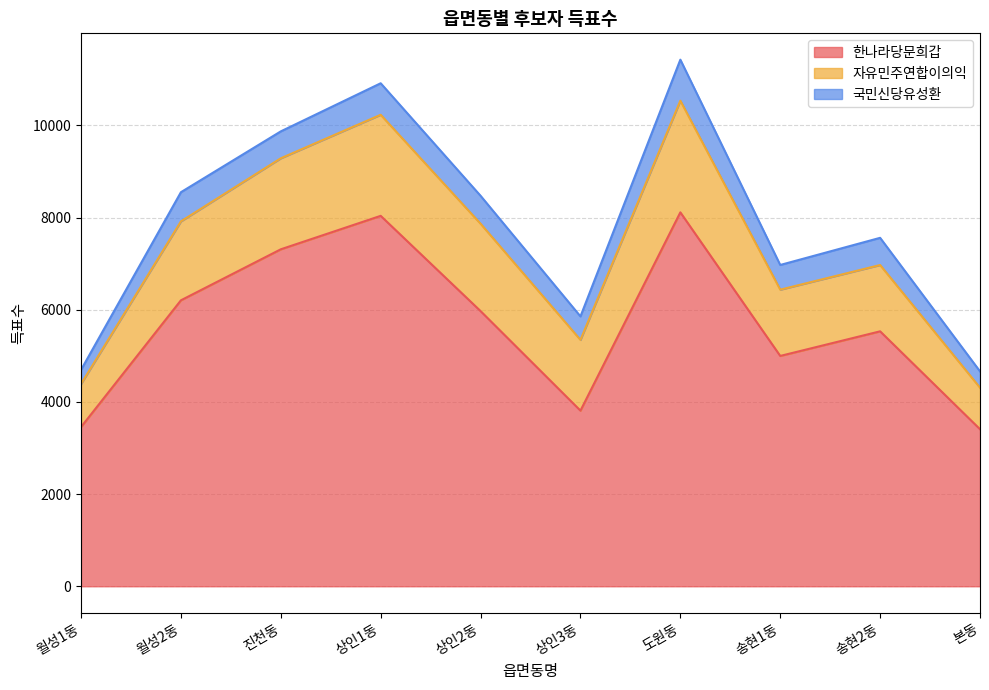

Between 진천동 and 상인3동, which is larger?

진천동